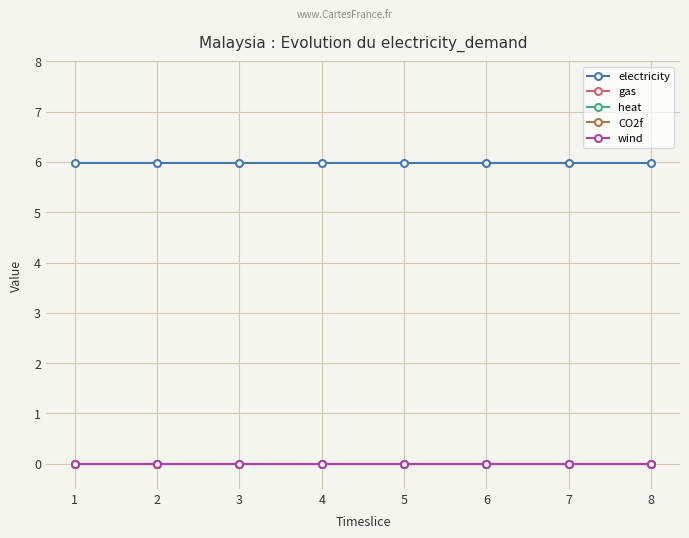

At which category is the sum across all series the highest?

1